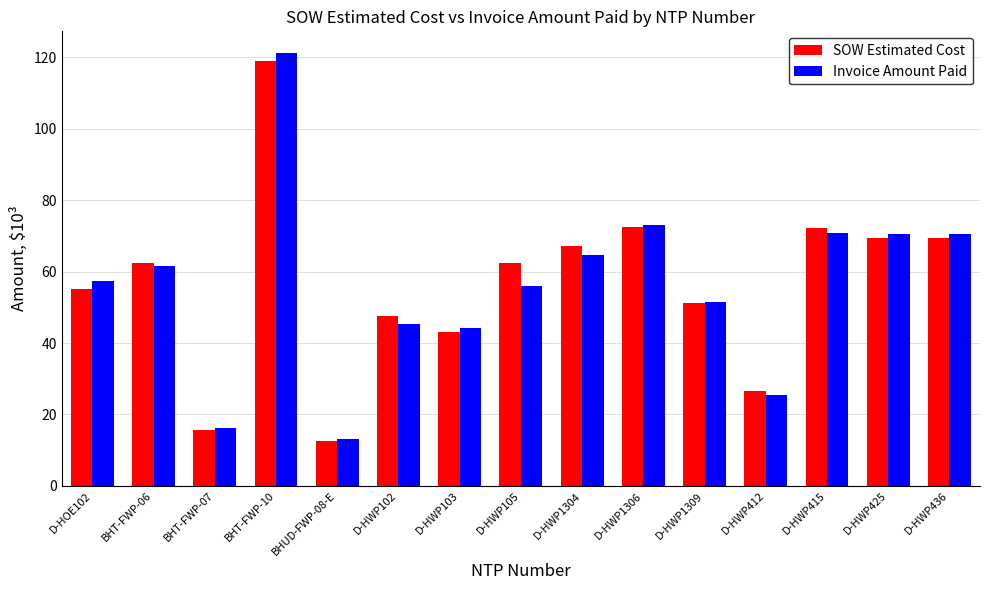

Read the SOW Estimated Cost value at D-HWP436.

69.6